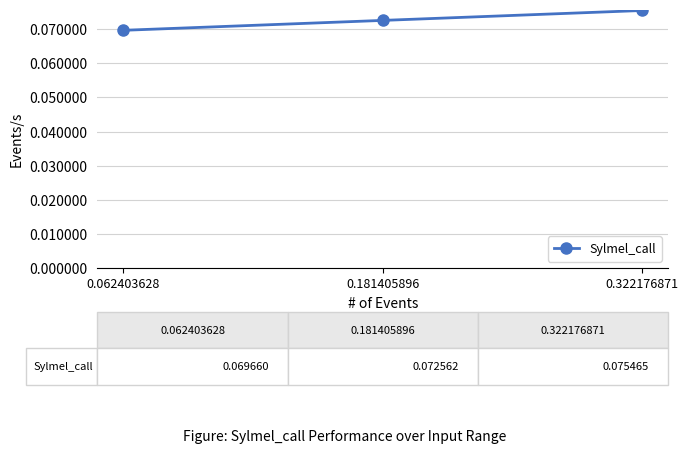

Rank the categories by value from highest to lowest.

0.322176871, 0.181405896, 0.062403628